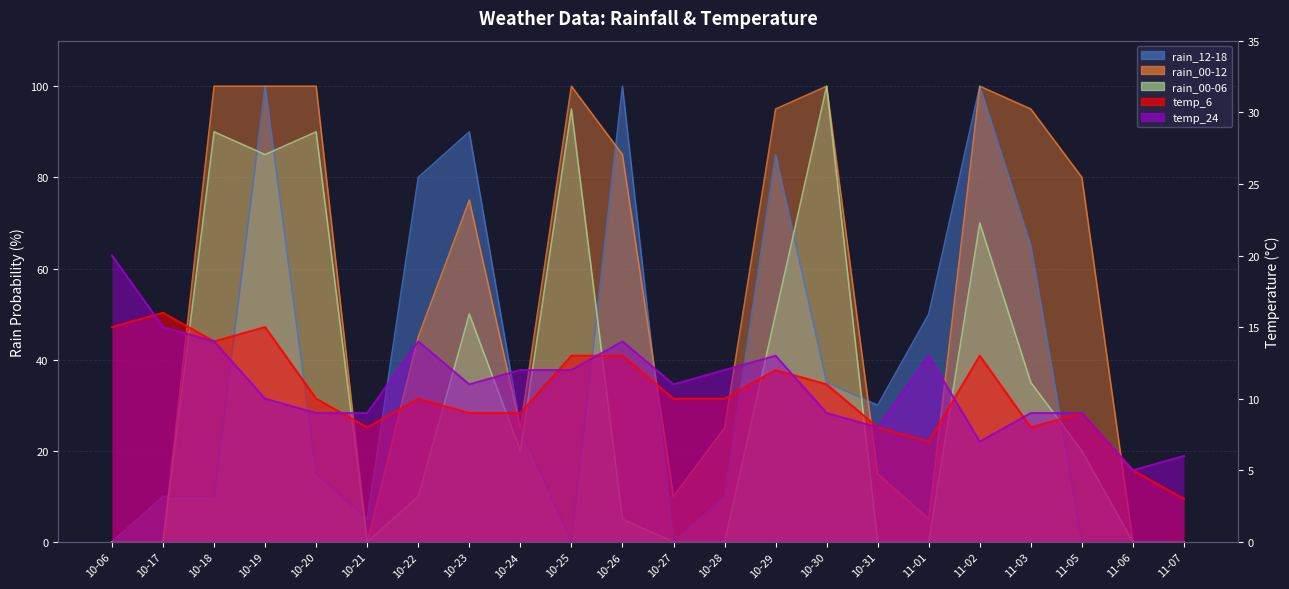

What is the label of the 14th point from the left?

10-29